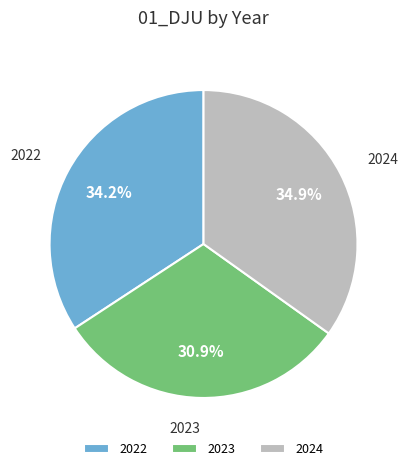

To the nearest percent, what is the difference between the largest and smallest slice percentages?

4%